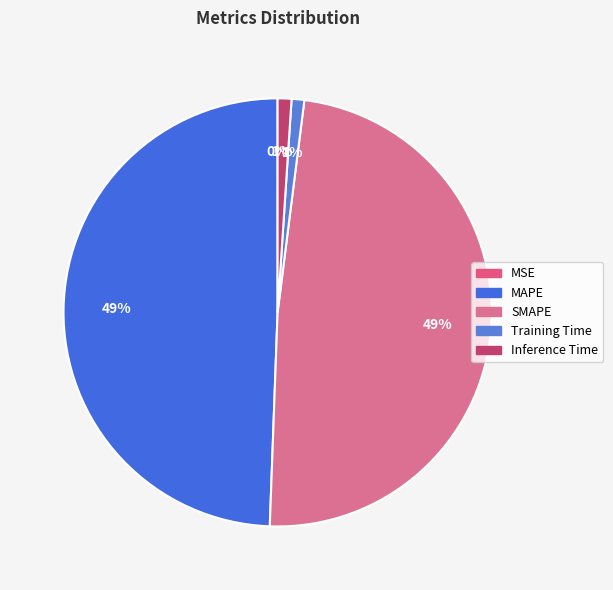

Rank the categories by value from highest to lowest.

MAPE, SMAPE, Inference Time, Training Time, MSE